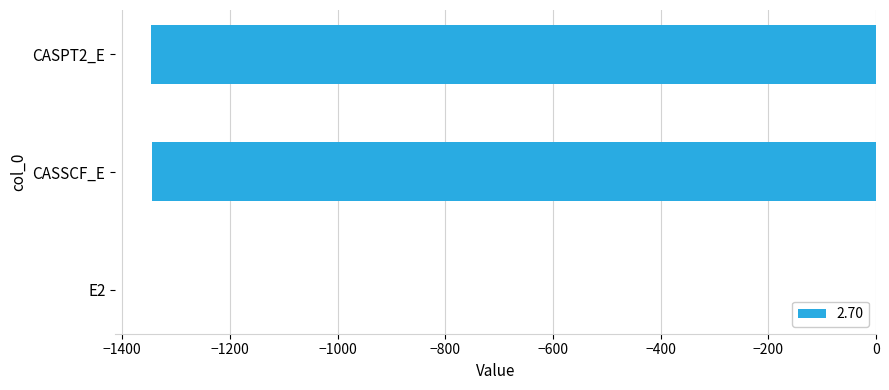

Where is the data nearest to the value -673?

CASSCF_E